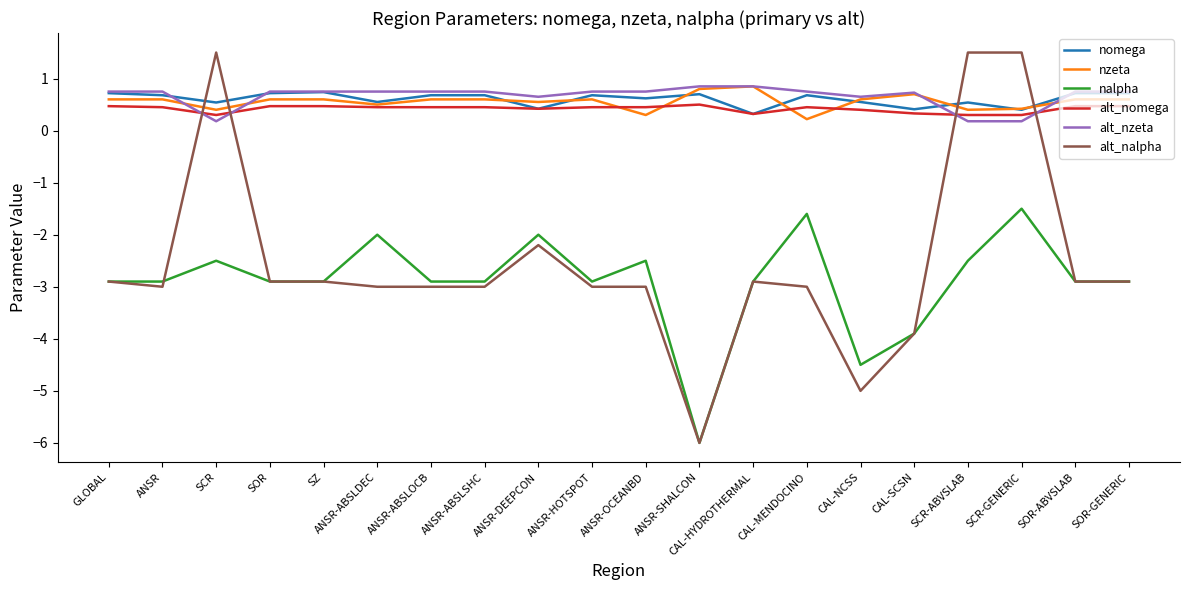

At how many categories does at least one series exceed -1?

20